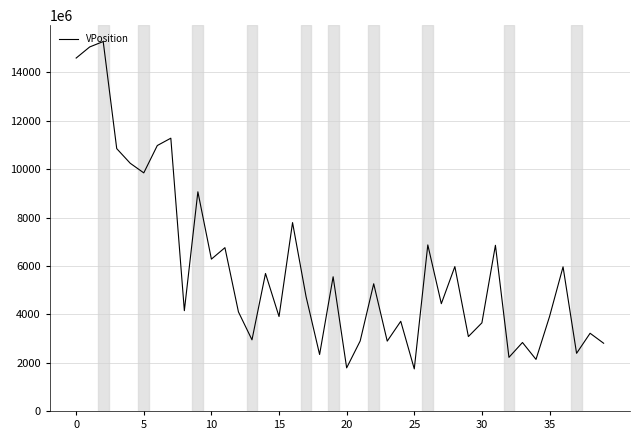

What is the minimum value shown in the chart?

1739724134.9